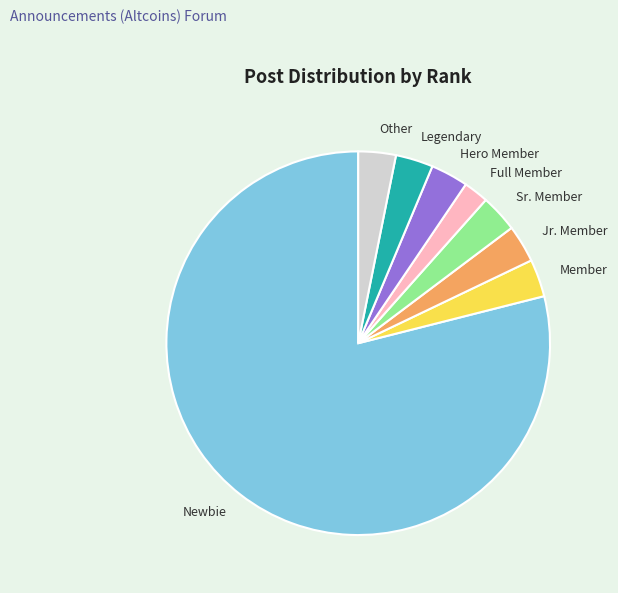

Combined, do Jr. Member and Other account for over 50%?

No